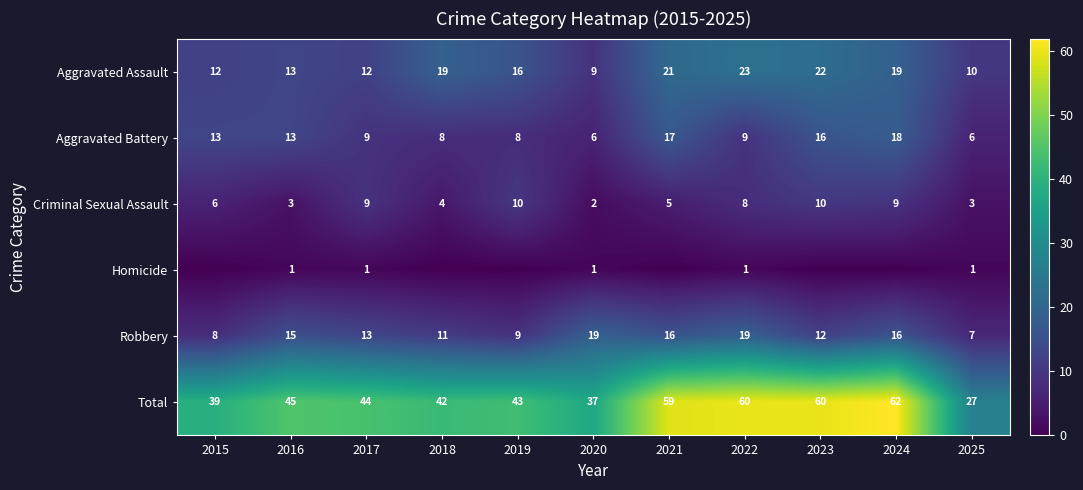

What is the total value across all series at 2023?

120